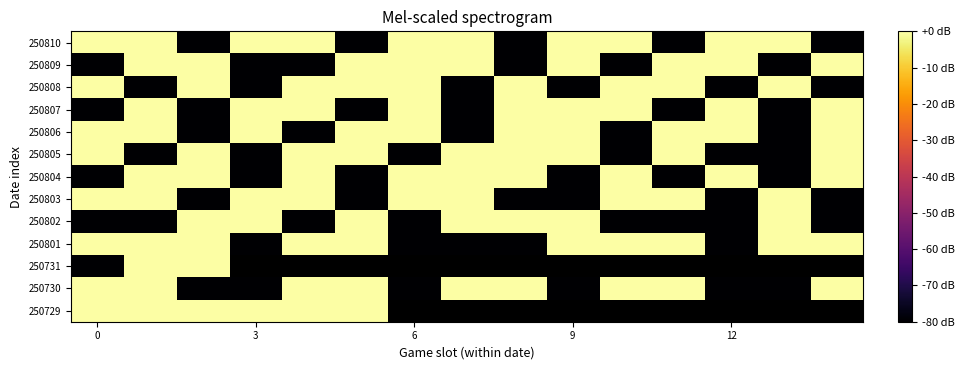

What is the minimum value for 250808?

-80.0